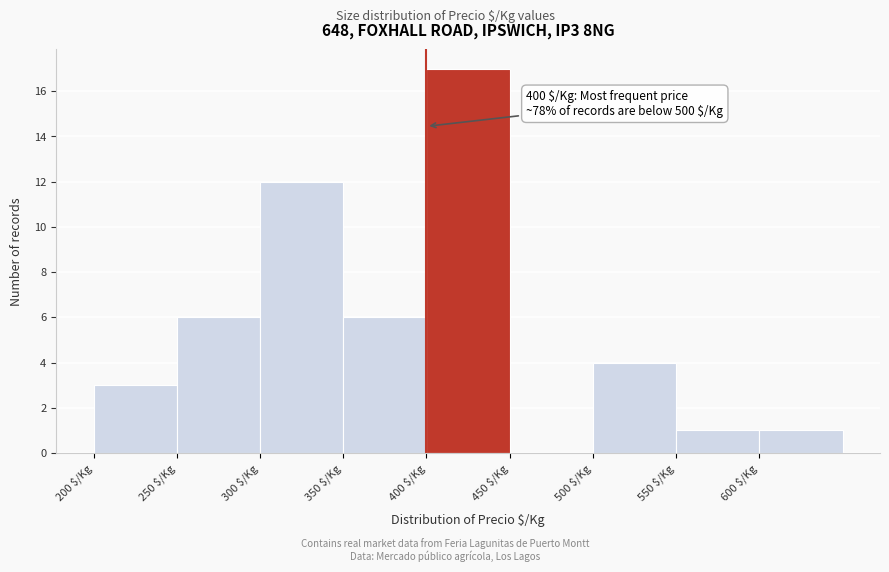

Which range on the x-axis has the tallest bar?

400 to 450